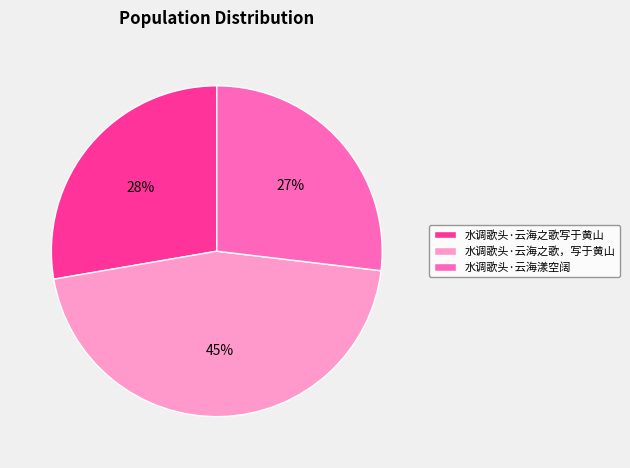

To the nearest percent, what portion does 水调歌头·云海之歌，写于黄山 represent?

45%